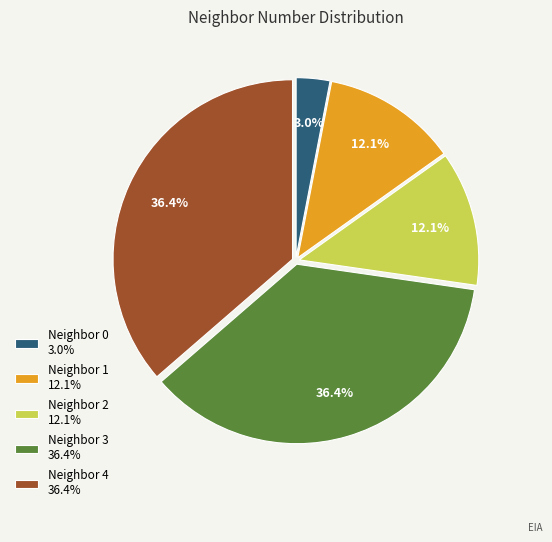

How many slices are in this pie chart?

5